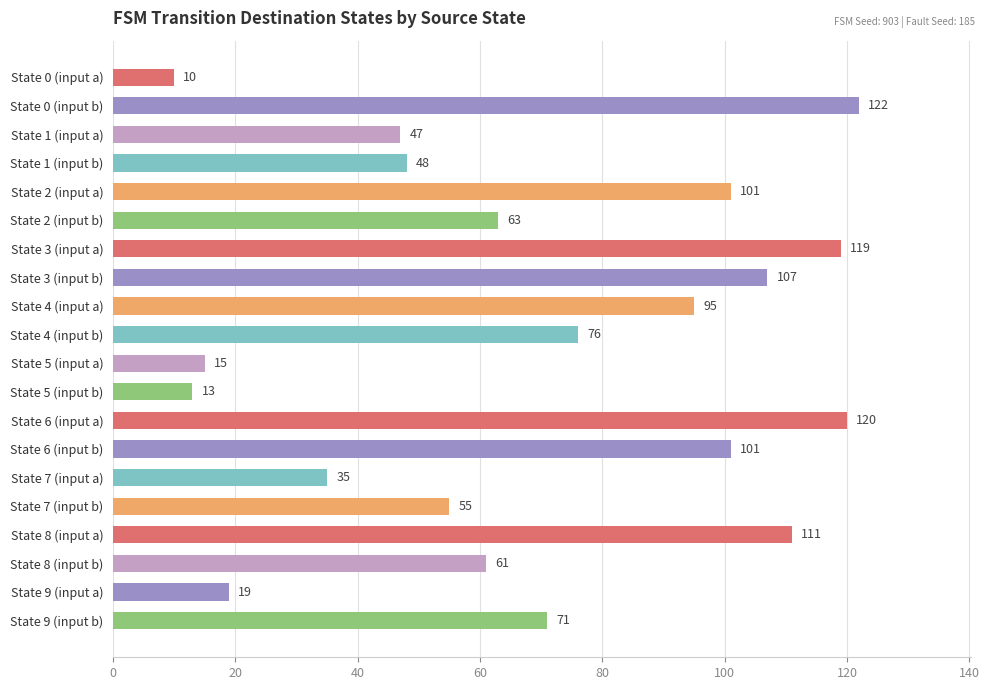

What is the greatest value displayed?

122